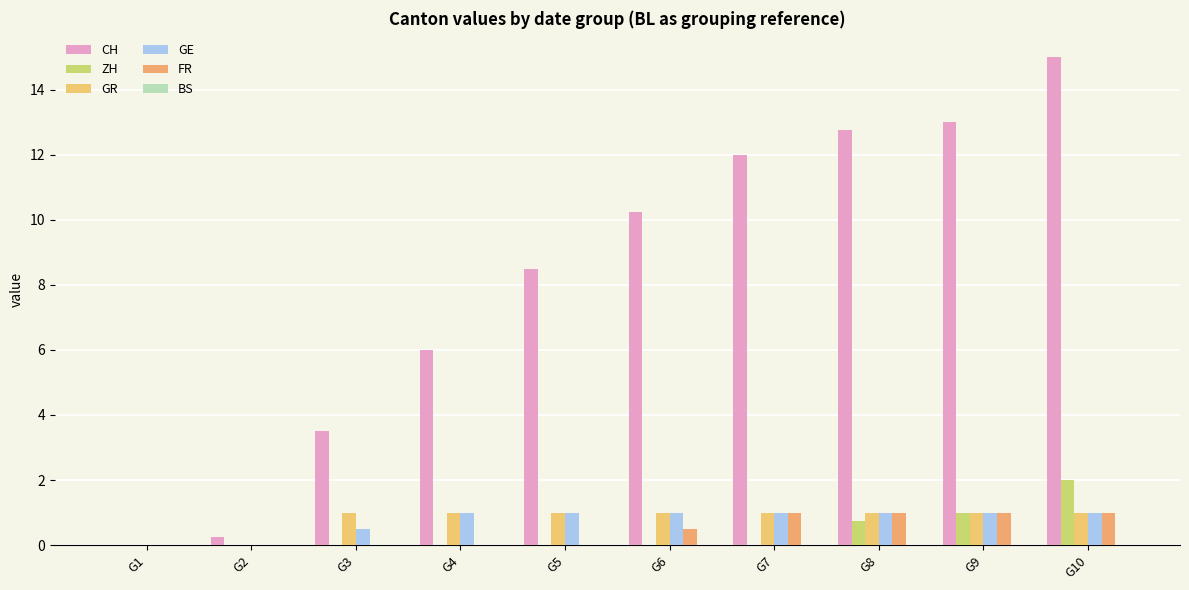

Reading left to right, extract all data points from this chart.

CH: G1=0.0	G2=0.2	G3=3.5	G4=6.0	G5=8.5	G6=10.2	G7=12.0	G8=12.8	G9=13.0	G10=15.0
ZH: G1=0.0	G2=0.0	G3=0.0	G4=0.0	G5=0.0	G6=0.0	G7=0.0	G8=0.8	G9=1.0	G10=2.0
GR: G1=0.0	G2=0.0	G3=1.0	G4=1.0	G5=1.0	G6=1.0	G7=1.0	G8=1.0	G9=1.0	G10=1.0
GE: G1=0.0	G2=0.0	G3=0.5	G4=1.0	G5=1.0	G6=1.0	G7=1.0	G8=1.0	G9=1.0	G10=1.0
FR: G1=0.0	G2=0.0	G3=0.0	G4=0.0	G5=0.0	G6=0.5	G7=1.0	G8=1.0	G9=1.0	G10=1.0
BS: G1=0.0	G2=0.0	G3=0.0	G4=0.0	G5=0.0	G6=0.0	G7=0.0	G8=0.0	G9=0.0	G10=0.0